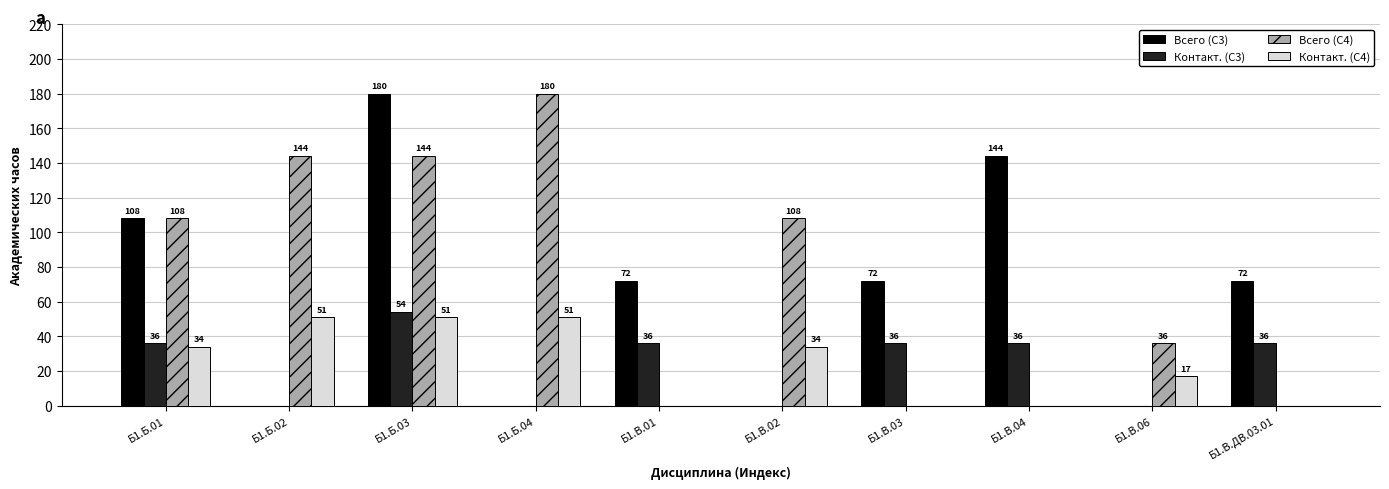

Are the bars horizontal?

No